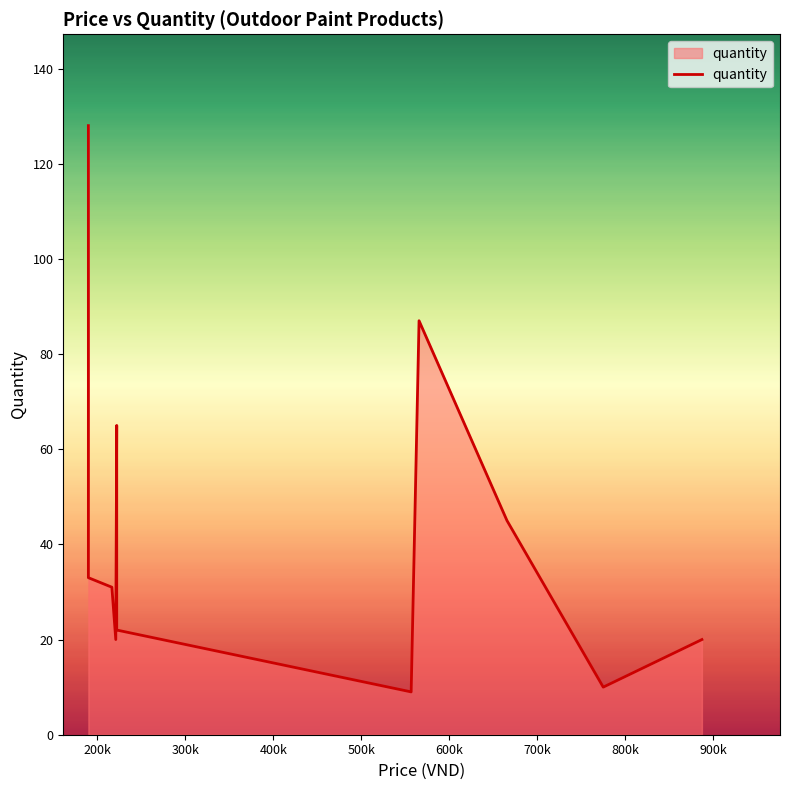

What is the sum of the values at 400k and 700k?

29